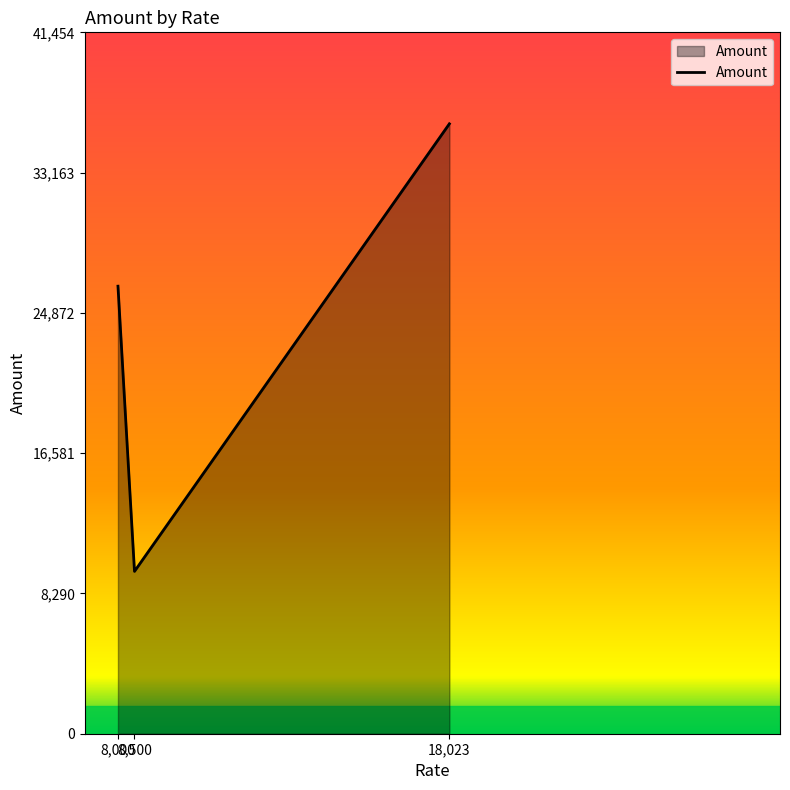

Reading right to left, transcribe all the data shown in this chart.

36047.8	9596.8	26451.0